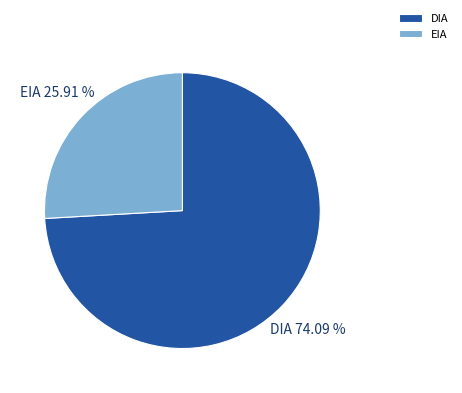

How many segments does this pie chart have?

2